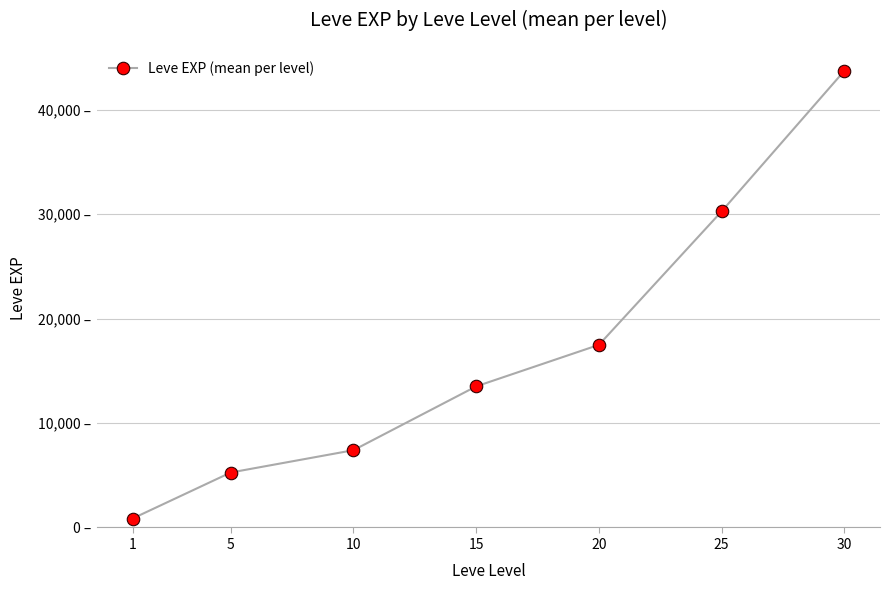

What is the difference between the maximum and second lowest values?

38468.3